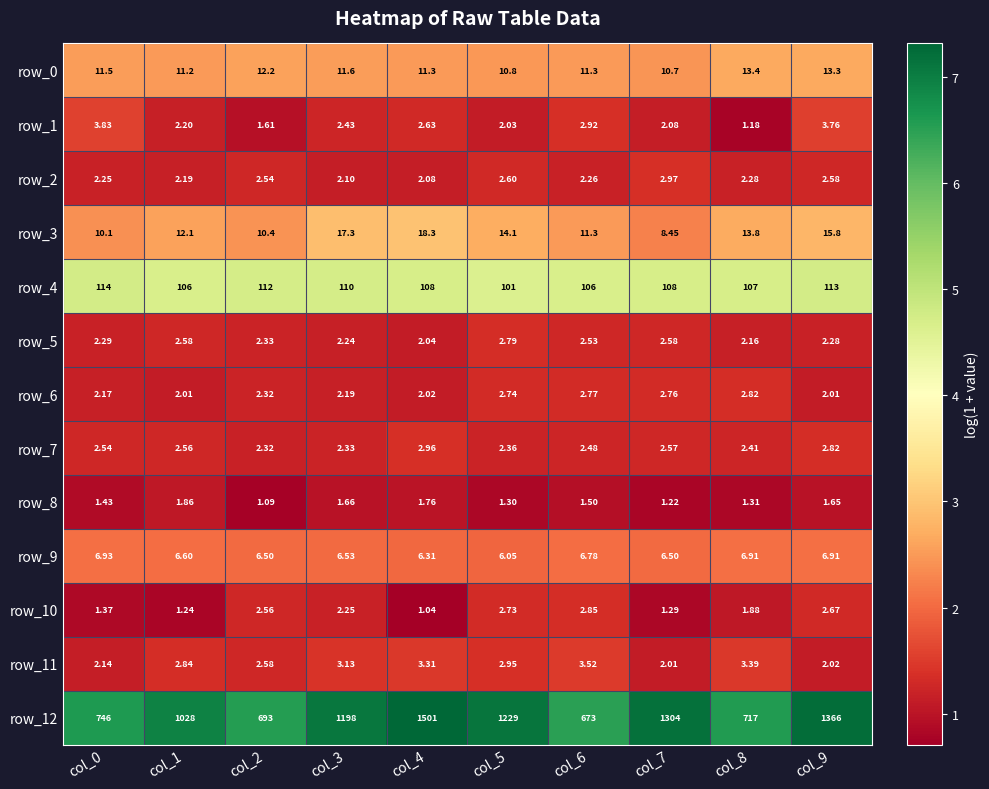

What is the sum of all row_5 values?

23.8